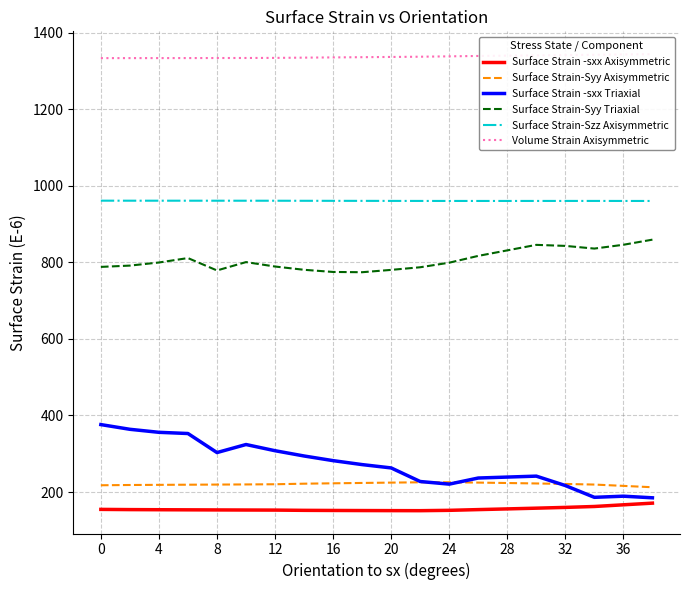

True or false: Surface Strain-Syy Triaxial and Surface Strain -sxx Axisymmetric intersect in this chart.

False